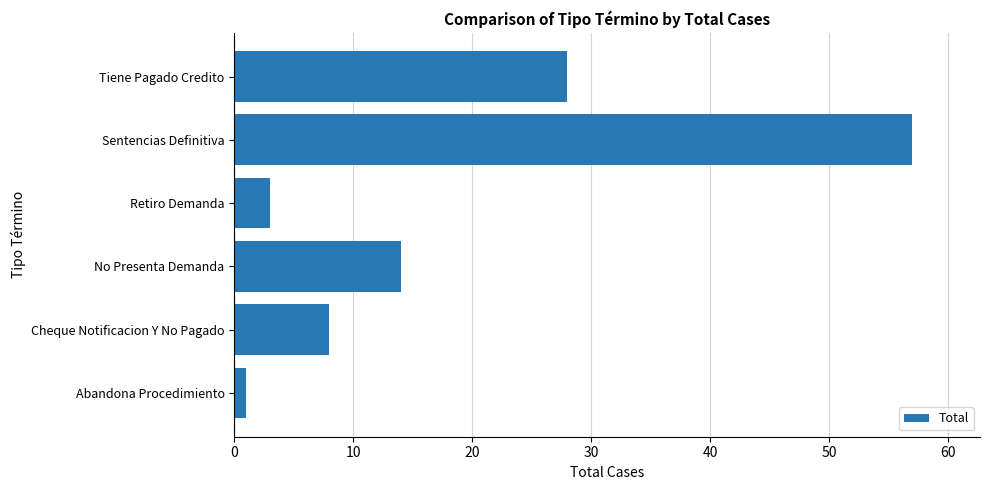

How many categories are shown in the chart?

6